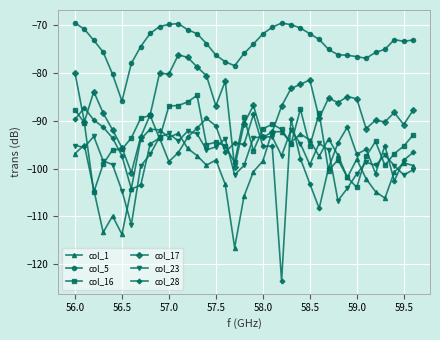

What is the value of the col_16 point at the 15th from the left?

-95.0